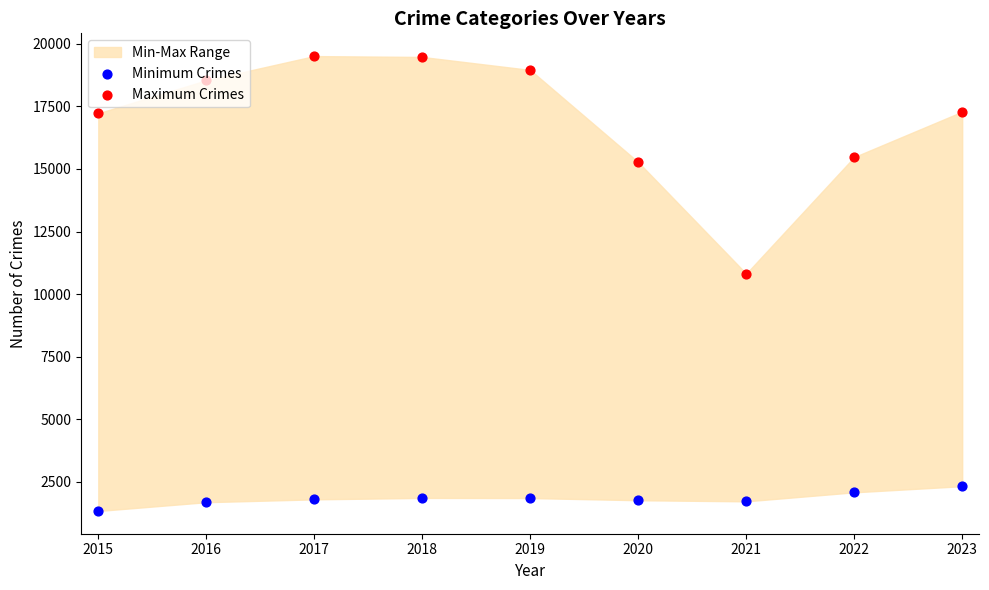

What is the total value across all series at 2021?

12546